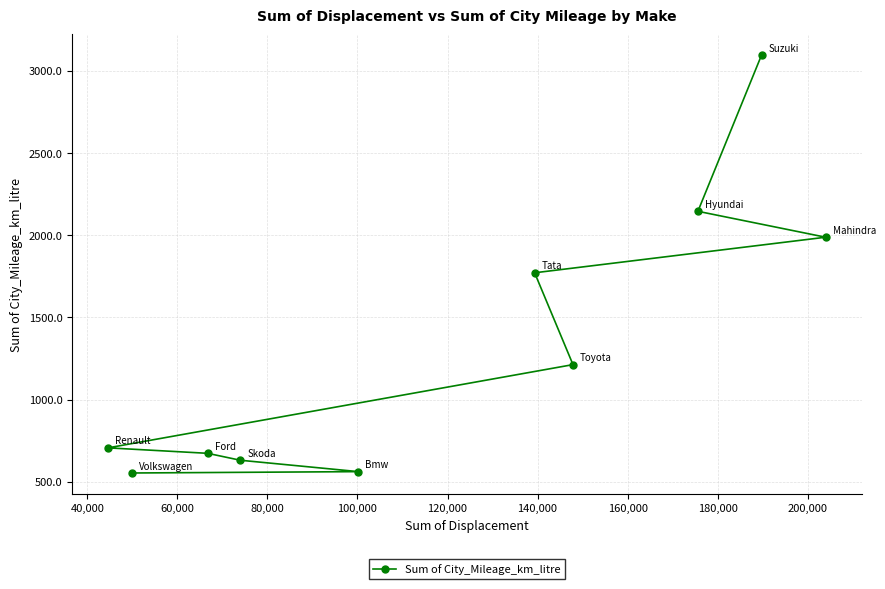

What is the difference between the maximum and minimum values?

2542.1